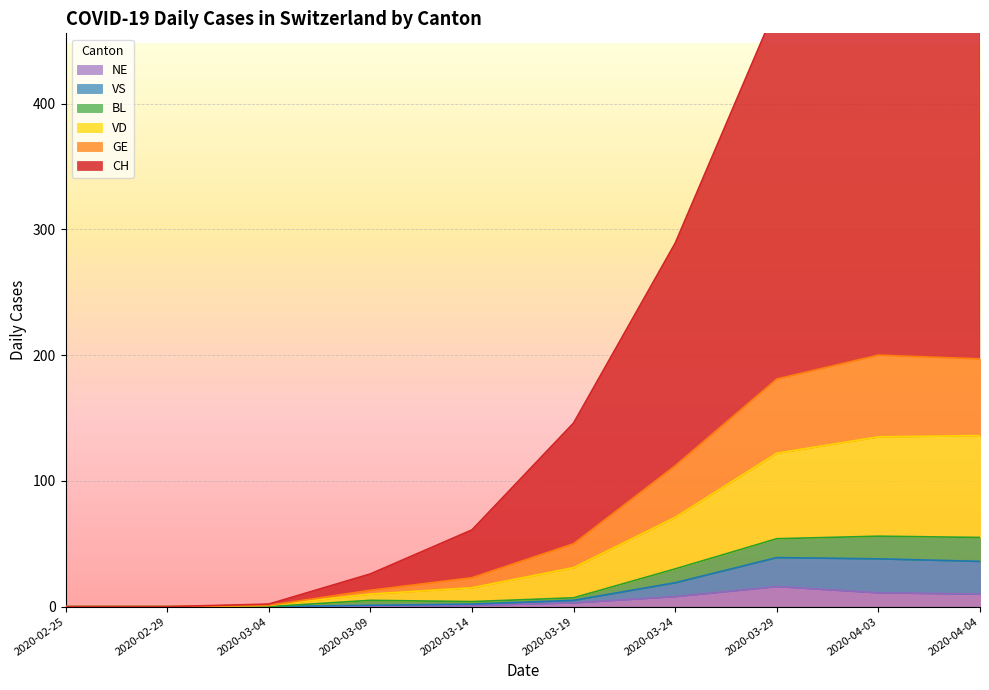

The value of NE at 2020-04-03 is 11. True or false?

True